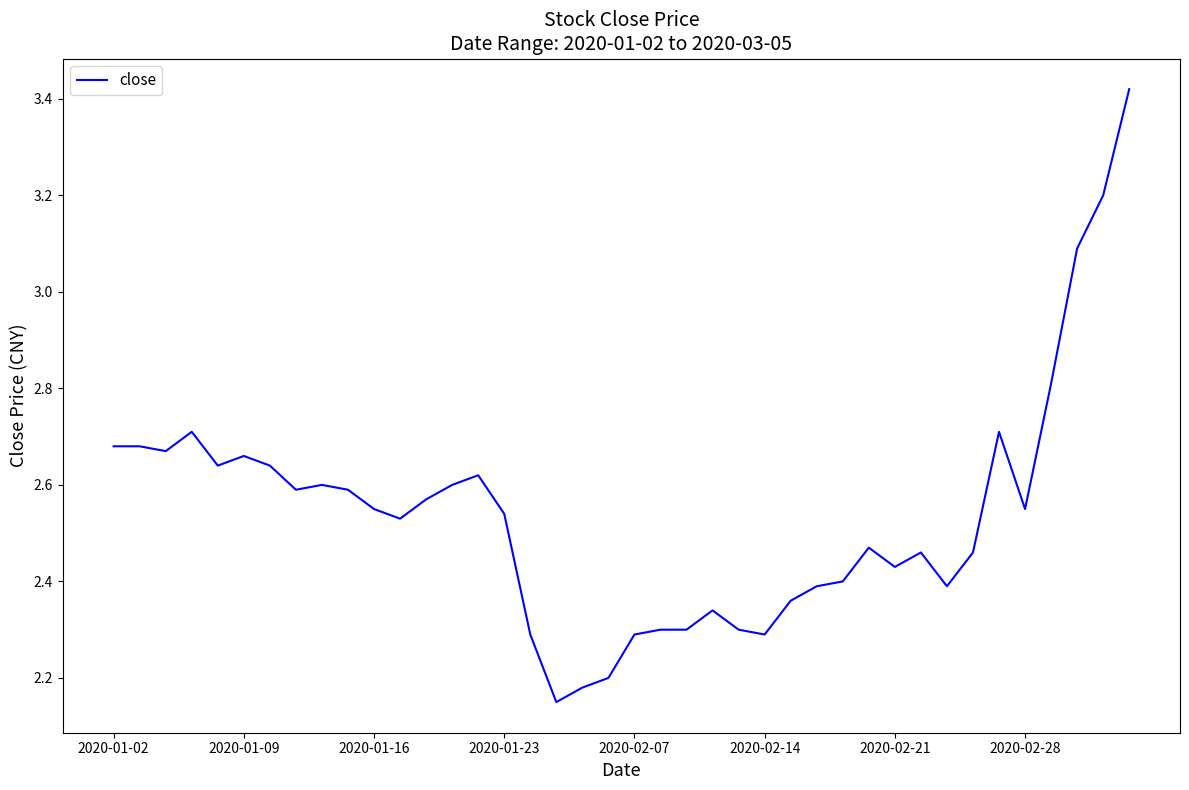

What is the difference between the maximum and minimum values?

1.3